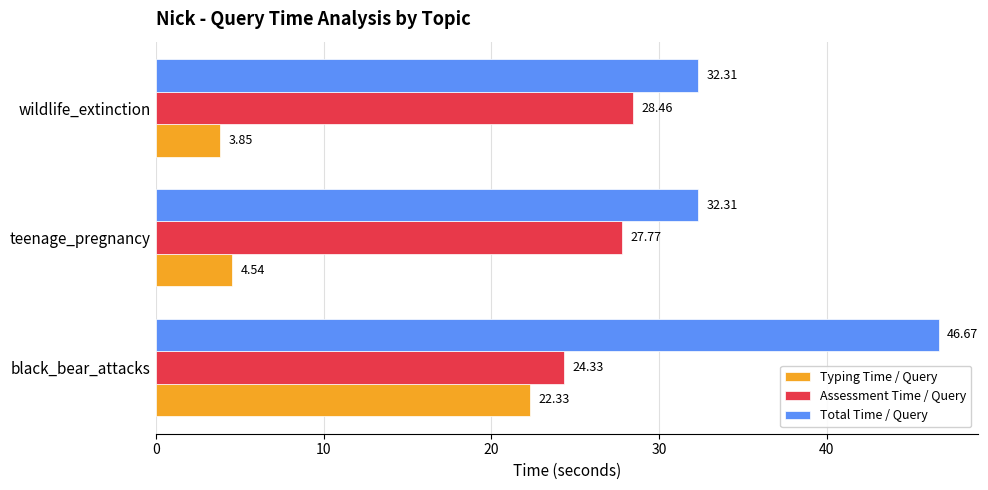

How many distinct data groups are displayed?

3